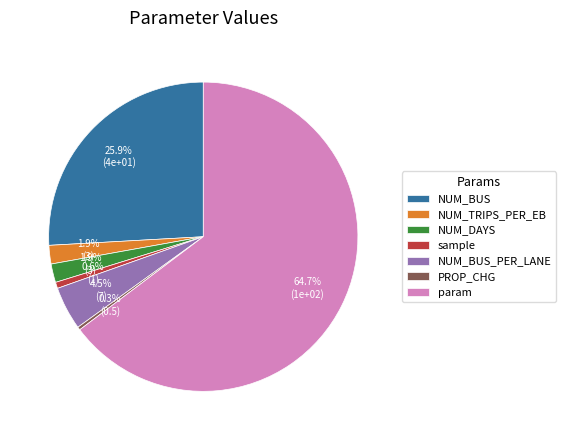

What percentage is NOT represented by NUM_DAYS?

98.1%